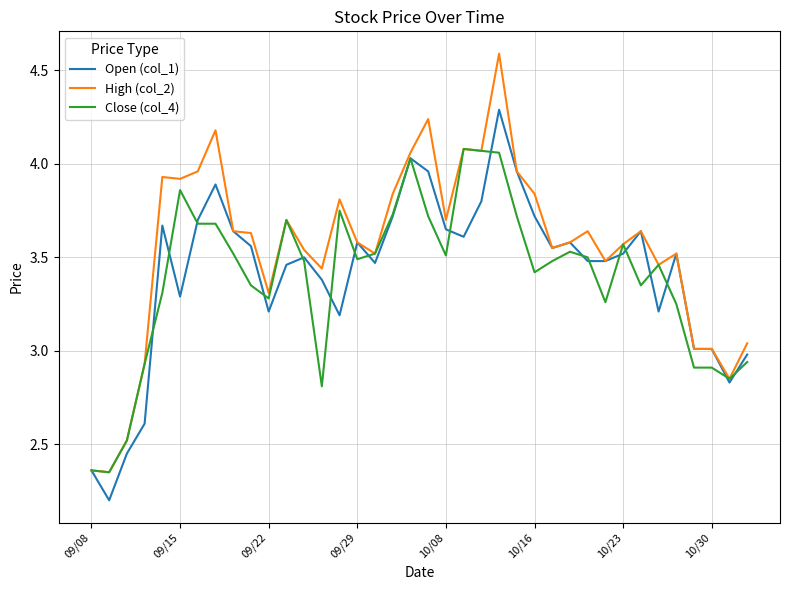

Is this an area chart (filled region under the line)?

No